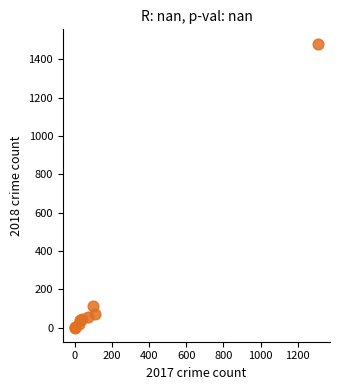

What Y value in the scatter plot is closest to 742?

111